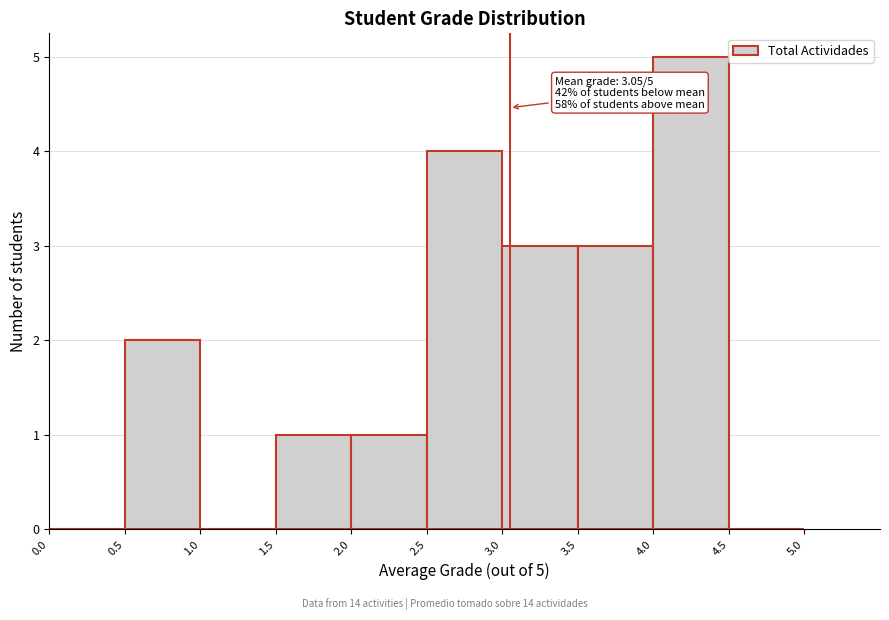

Over which range of the x-axis is the bar tallest?

4.0 to 4.5